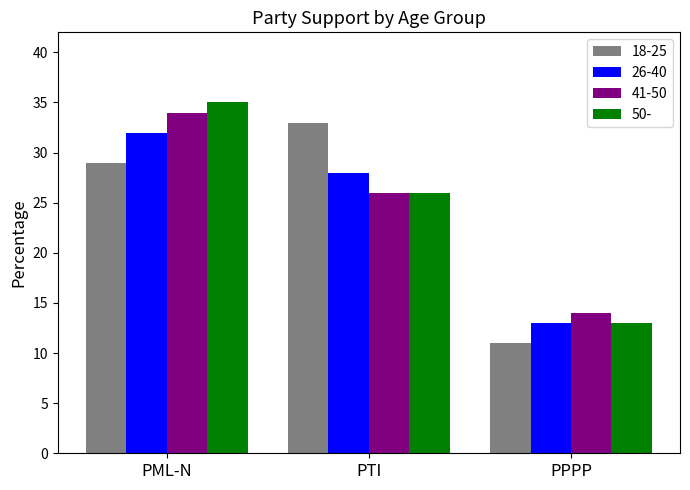

Which category has the highest value in the 26-40 series?

PML-N